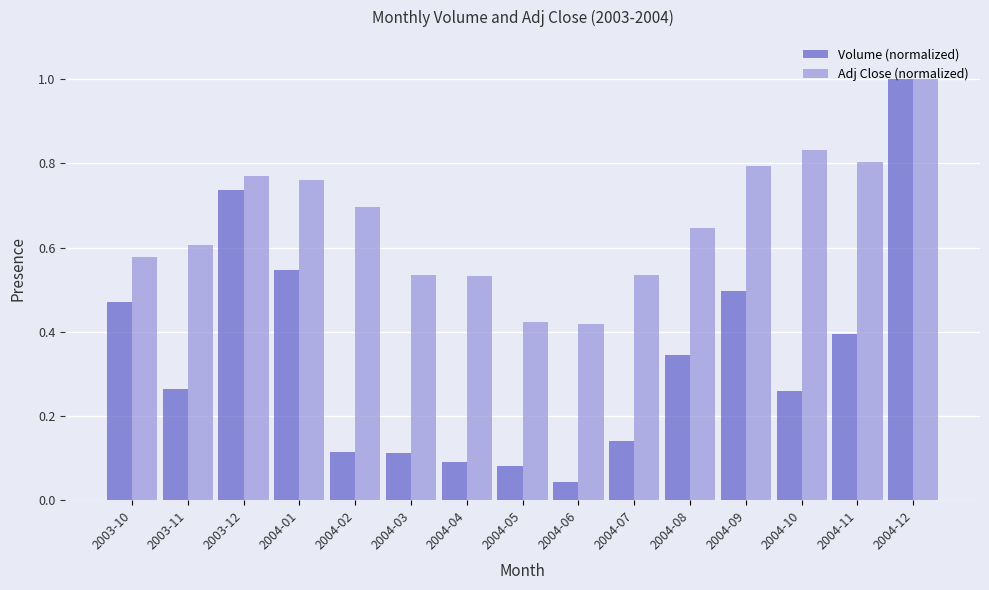

Is it true that Volume (normalized) equals 0.6 at 2004-11?

False